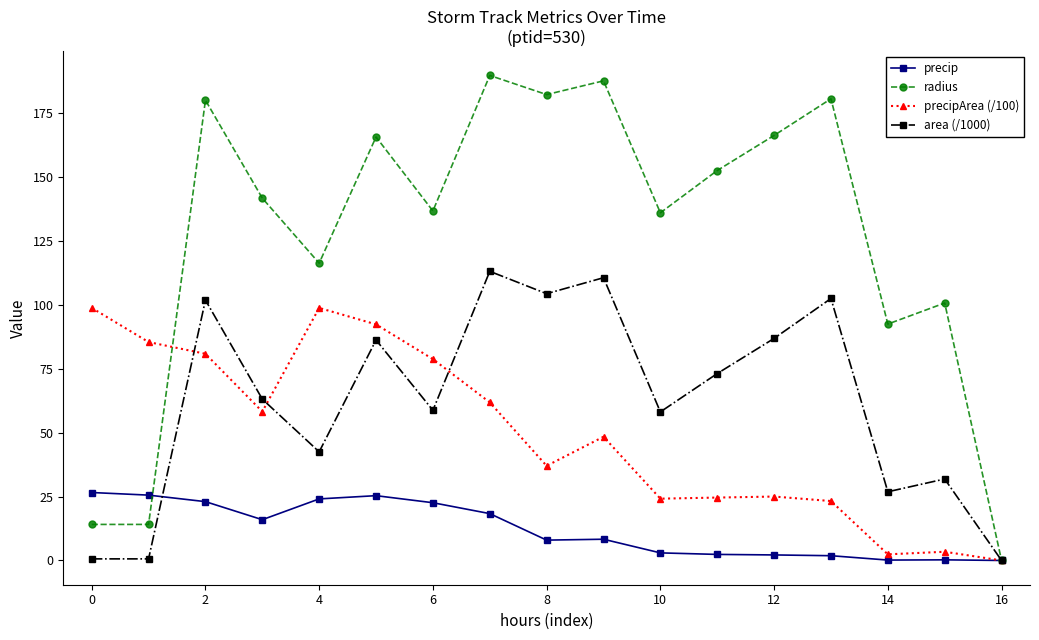

What is the maximum value shown in the chart?

189.8